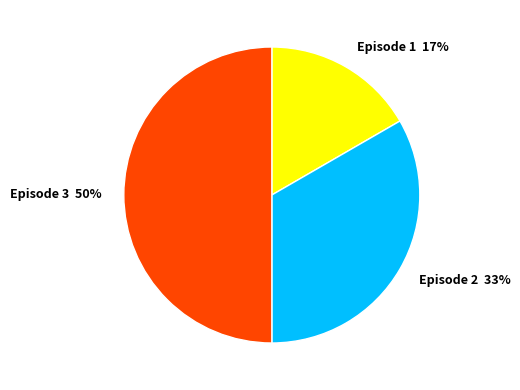

Is the sum of Episode 2 and Episode 3 greater than half?

Yes